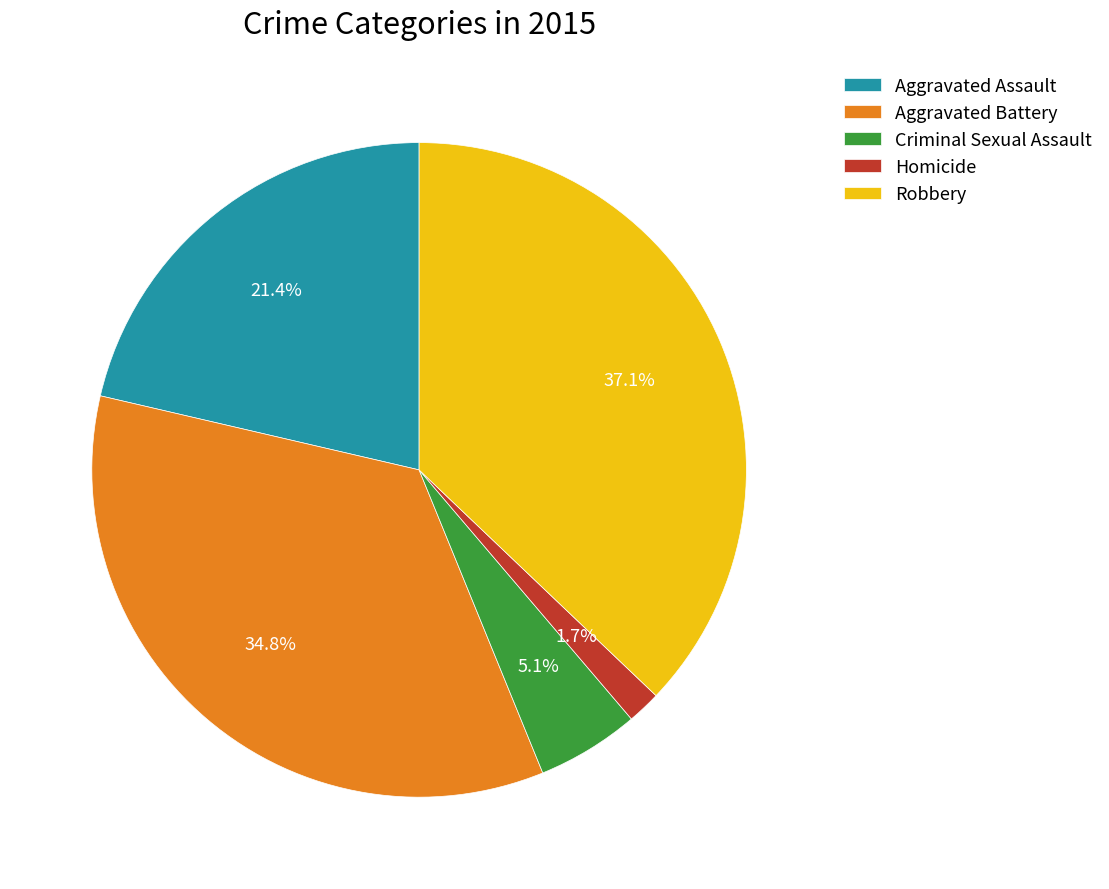

Which category has the smallest portion of the pie?

Homicide